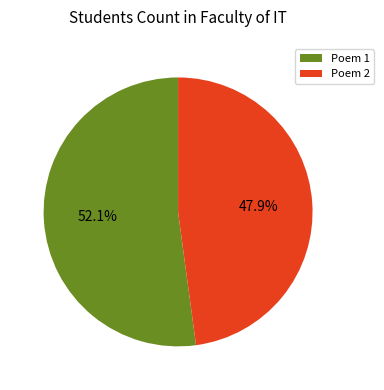

Rank the categories by value from lowest to highest.

Poem 2, Poem 1